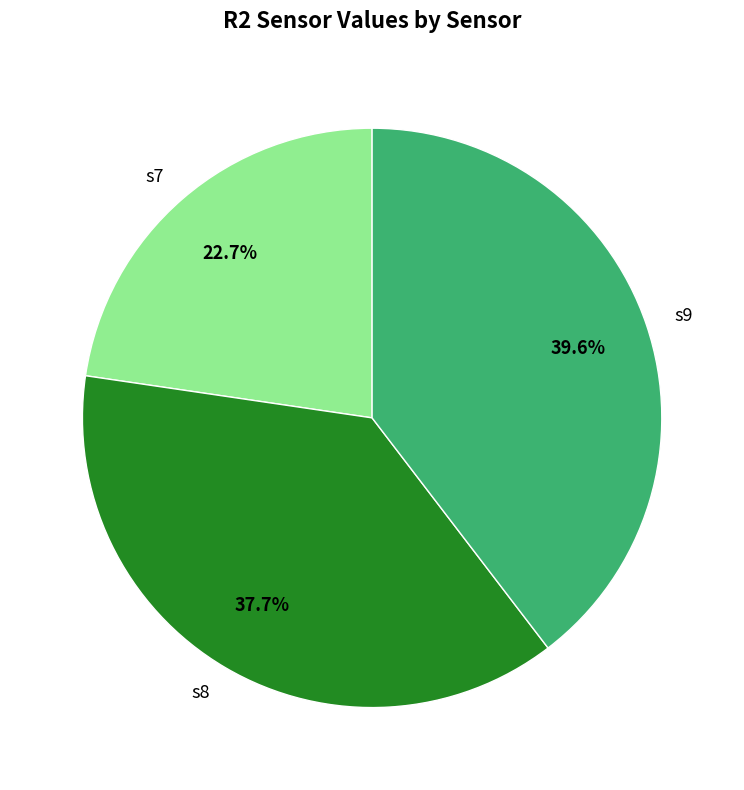

To the nearest percent, what percentage of the pie is s7?

23%